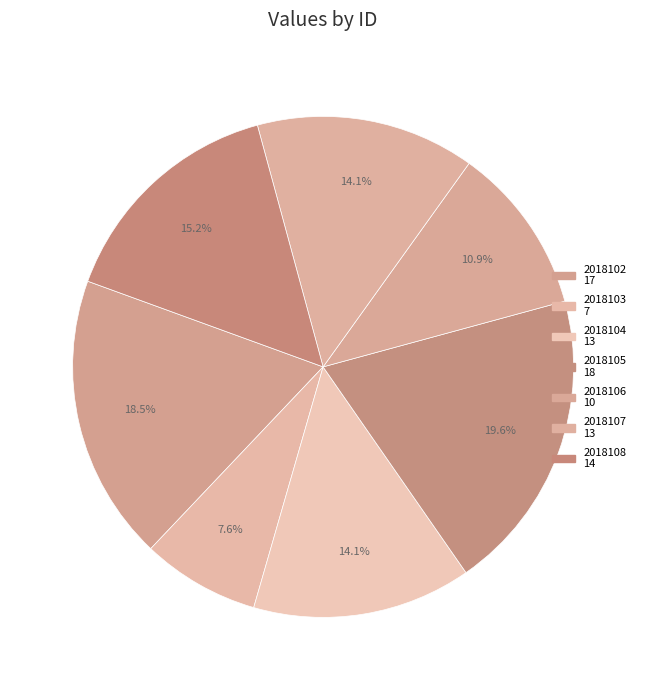

The 2018106 slice represents 11% of the pie. True or false?

True